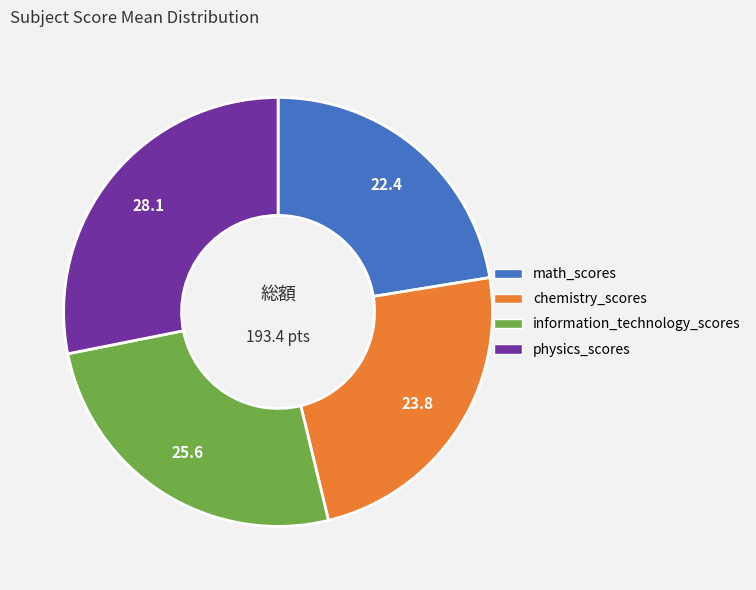

Rank the categories by value from highest to lowest.

physics_scores, information_technology_scores, chemistry_scores, math_scores